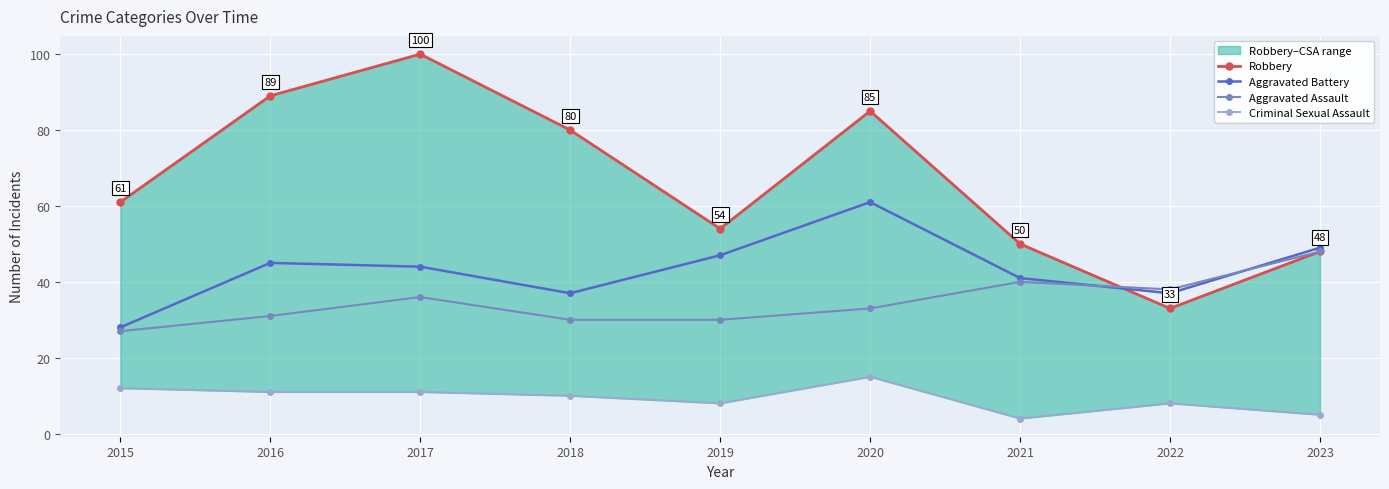

How many data points in Aggravated Assault are above 33?

4